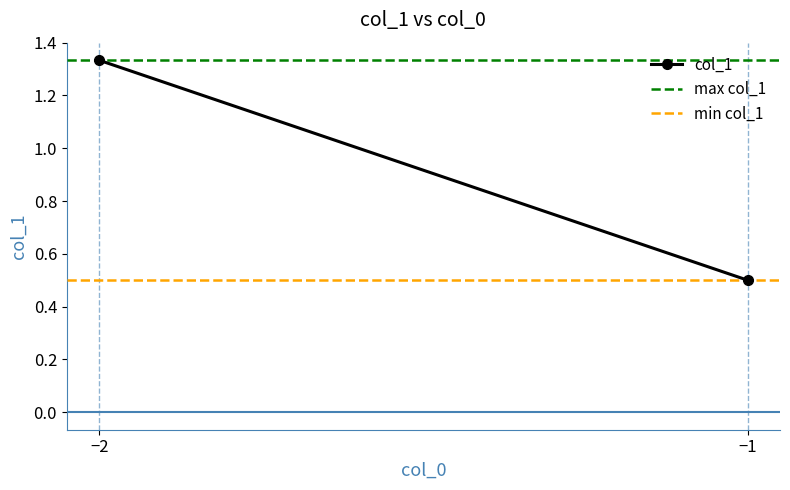

Between −2 and −1, which series saw the biggest shift?

col_1